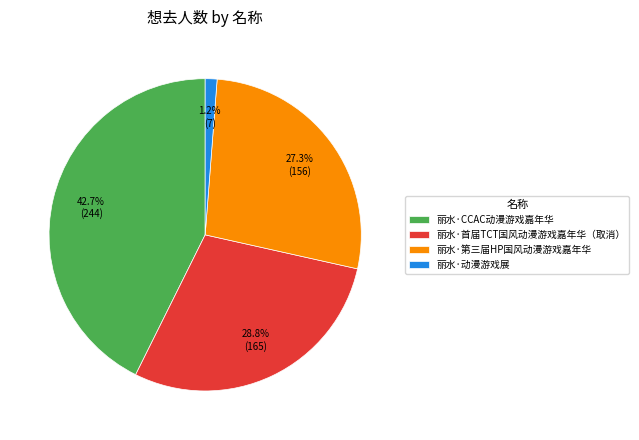

Is there any slice that represents more than half of the pie?

No